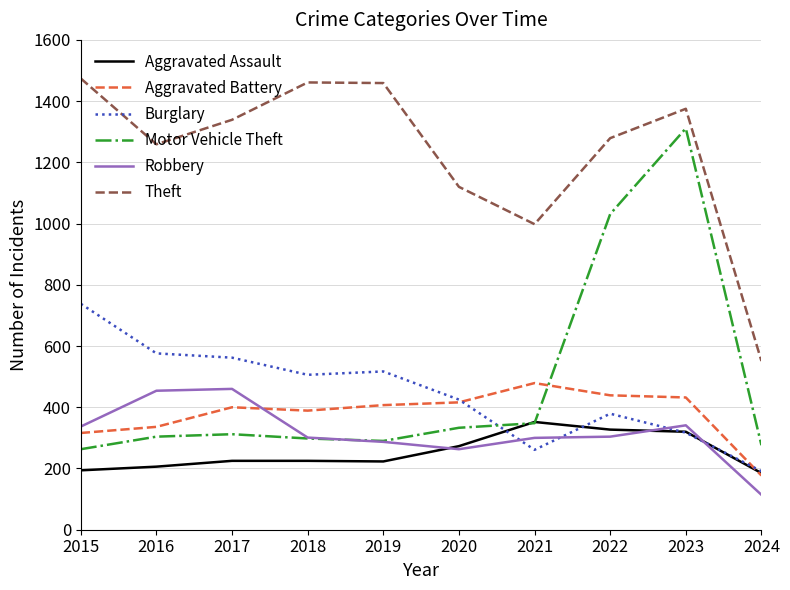

What are all the series names shown in the legend?

Aggravated Assault, Aggravated Battery, Burglary, Motor Vehicle Theft, Robbery, Theft